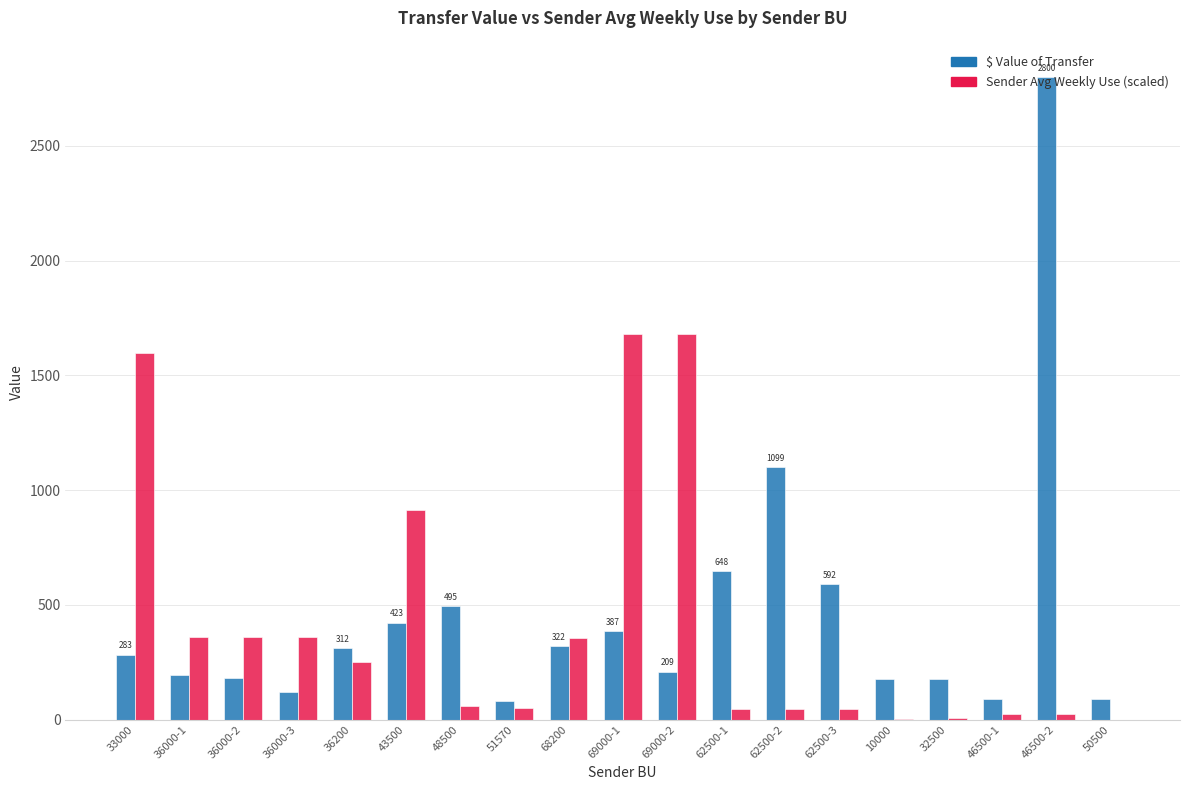

True or false: $ Value of Transfer has a value of 81.6 at 51570.

True